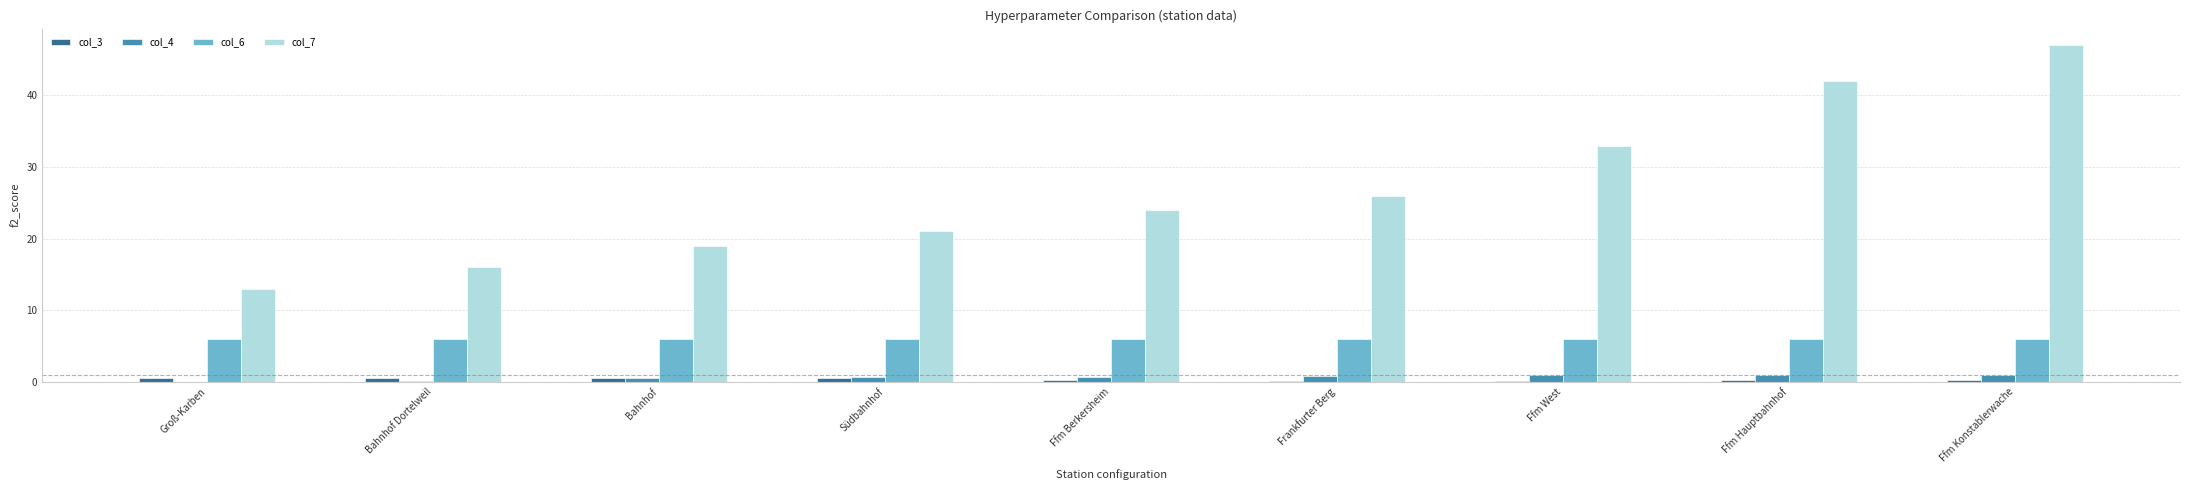

What is the sum of the col_6 values at Bahnhof Dortelweil and Ffm West?

12.0